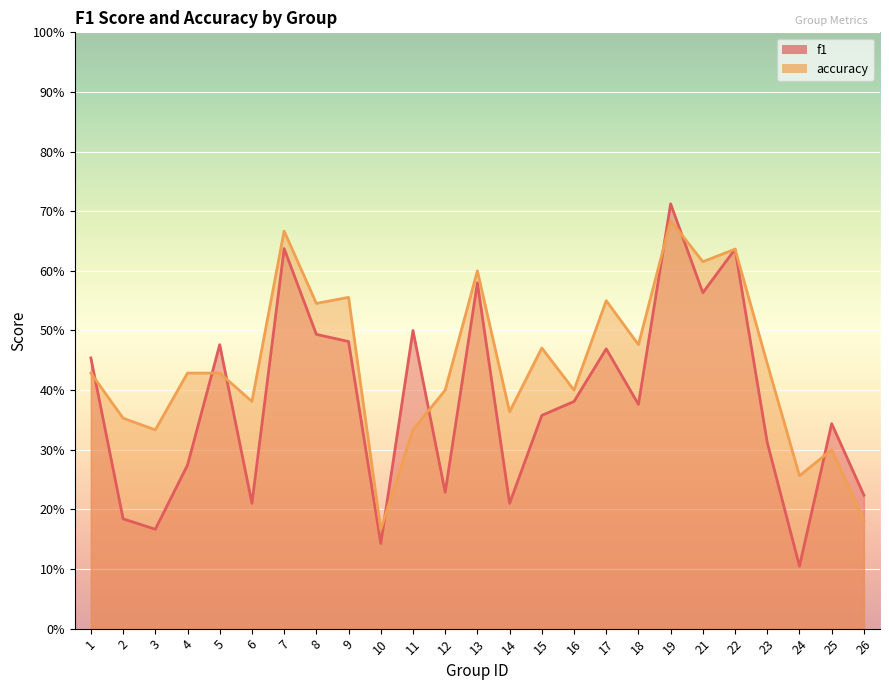

Count the number of categories in the chart.

25